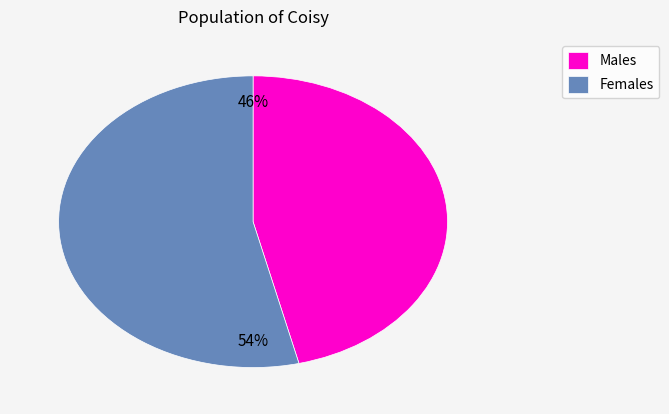

To the nearest percent, what portion does Males represent?

46%